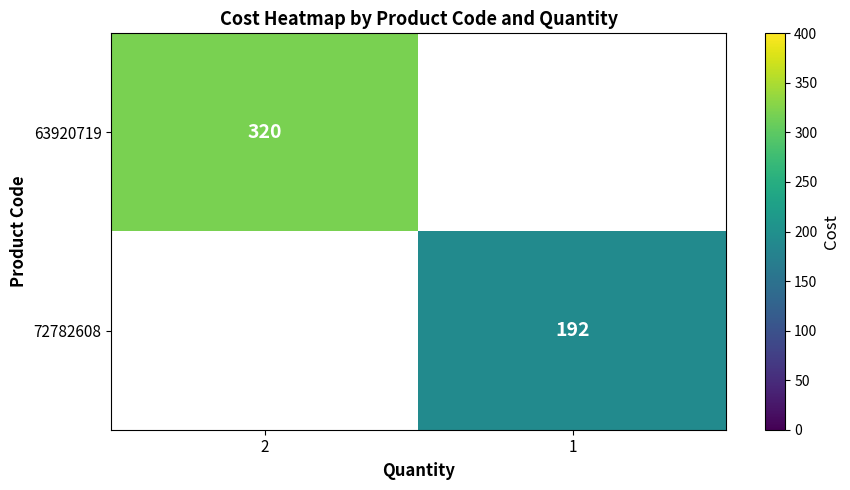

True or false: 72782608 has a value of 339 at 1.

False